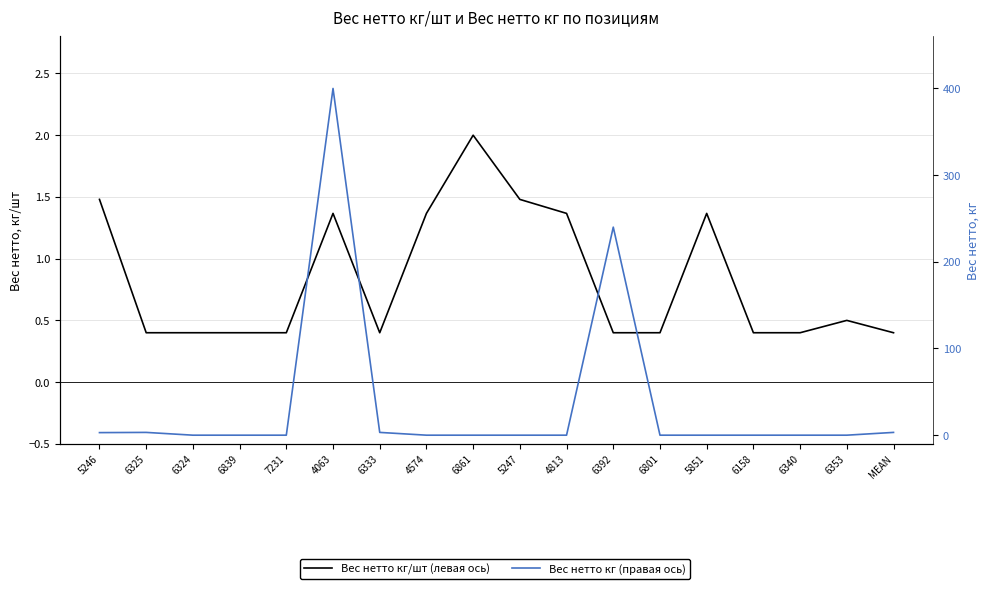

Is it true that Вес нетто кг/шт (левая ось) equals 1.4 at 4813?

True